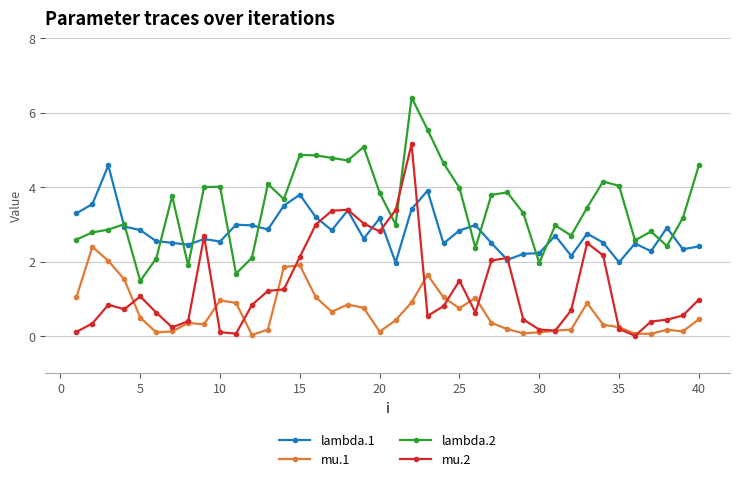

What is the sum of all mu.1 values?

26.7